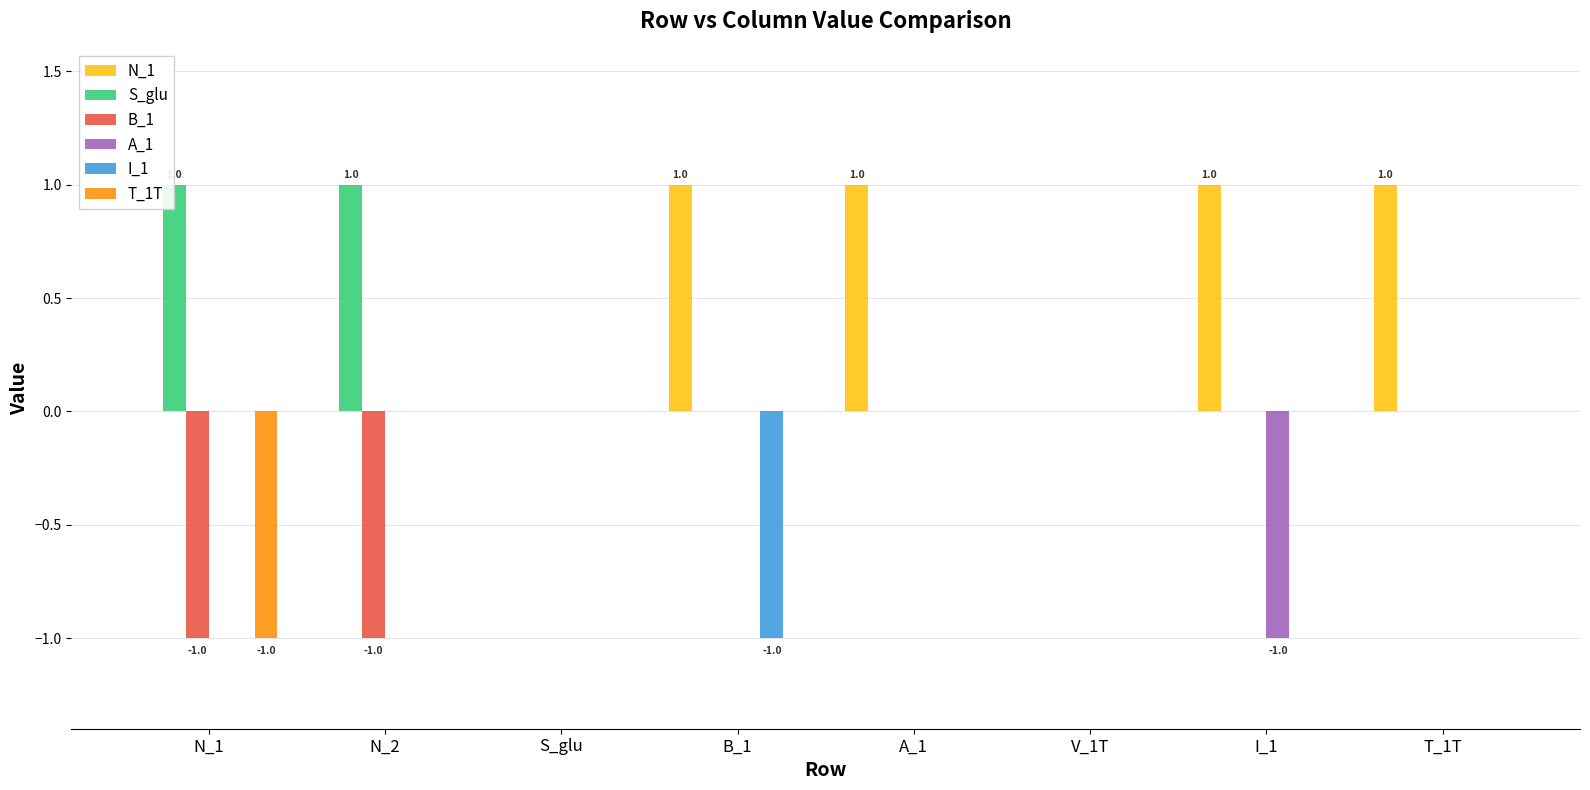

What is the sum of all T_1T values?

-1